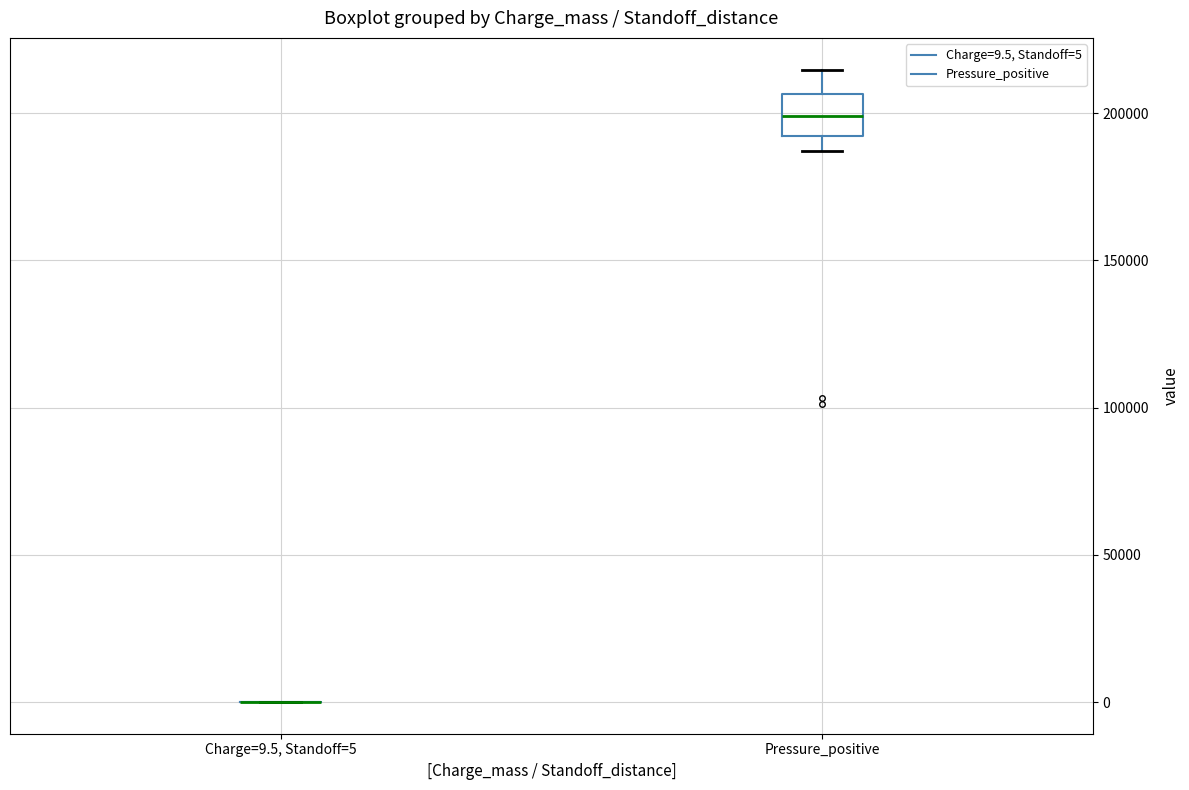

Reading left to right, read every box against the y-axis: the position of its median line, the range the box covers, and the ends of its whiskers. The values are not printed on the chart, so give them approximately, as read against the axis.

Charge=9.5, Standoff=5: box collapsed to a line at 0, whiskers 0 to 0
Pressure_positive: median 200000, box 190000 to 205000, whiskers 185000 to 215000